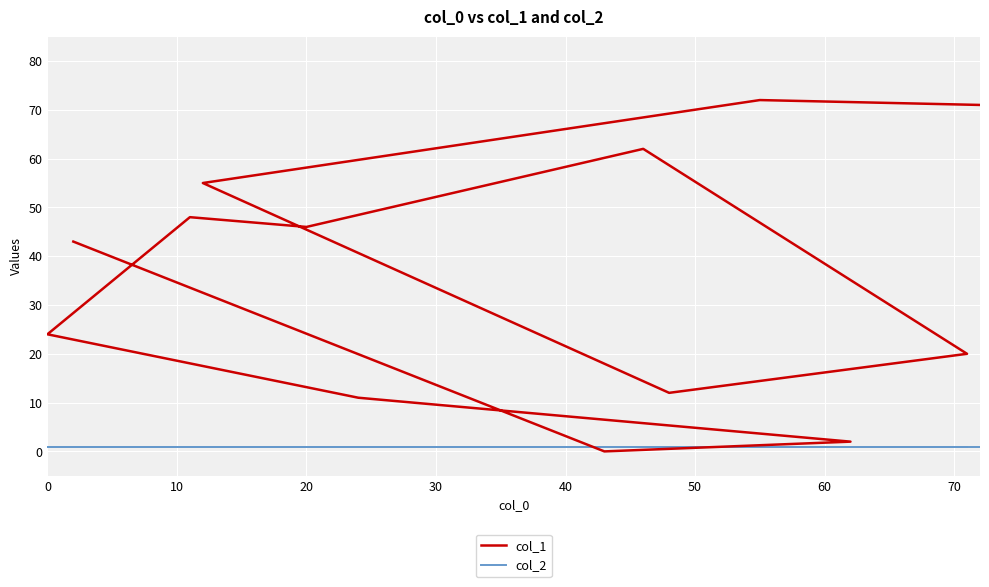

Which series has the widest spread of values?

col_1